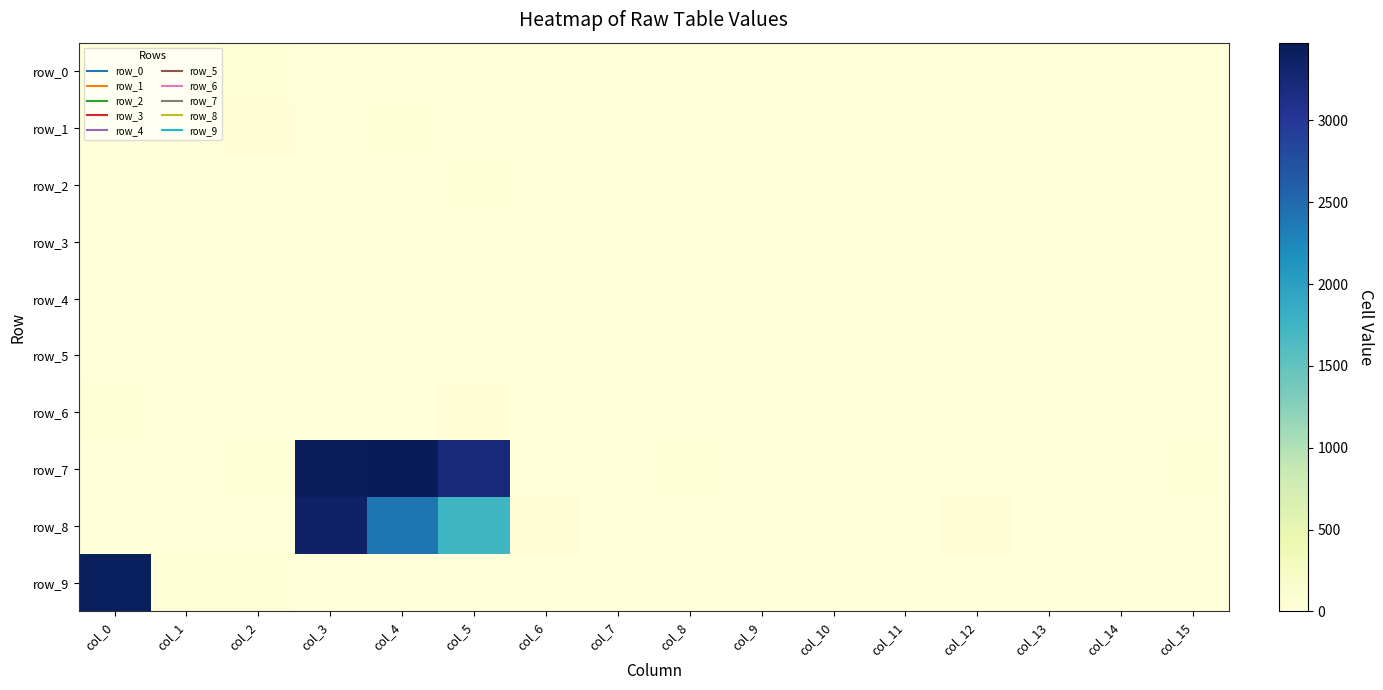

At how many categories does at least one series exceed 722?

4